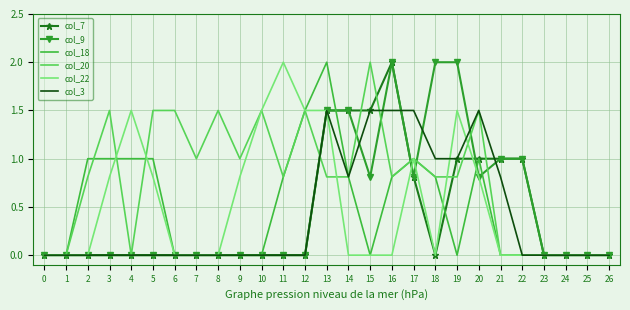

Is the value of col_7 at 24 greater than the value of col_3 at 14?

No